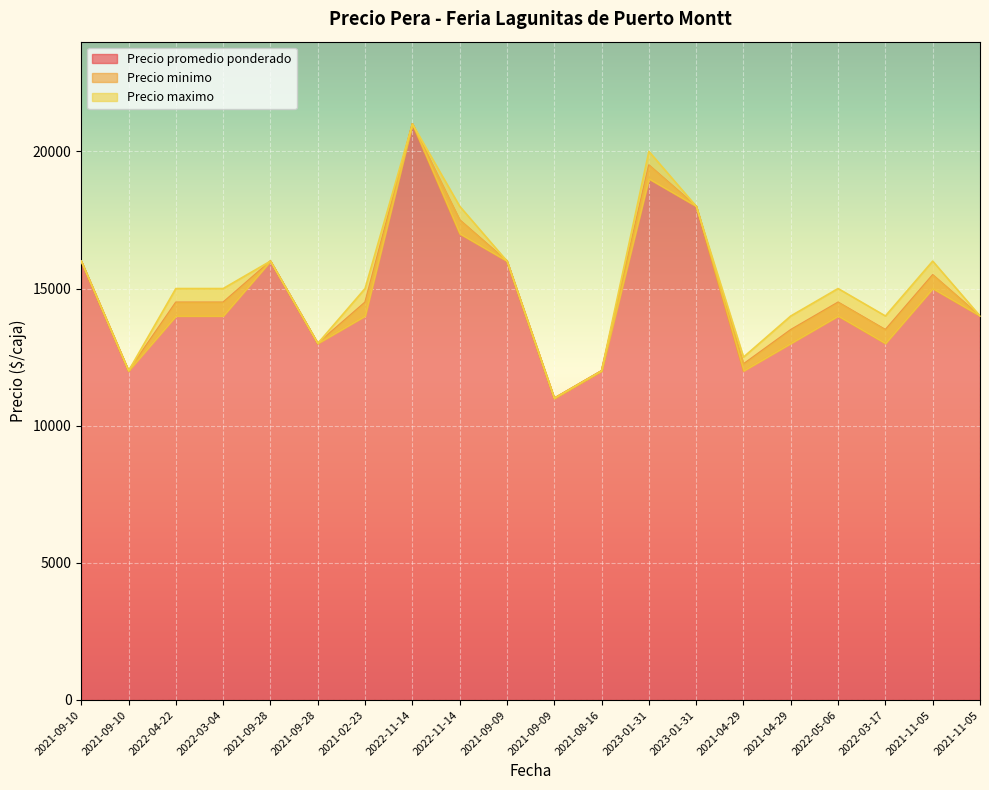

True or false: Precio promedio ponderado and Precio maximo intersect in this chart.

False